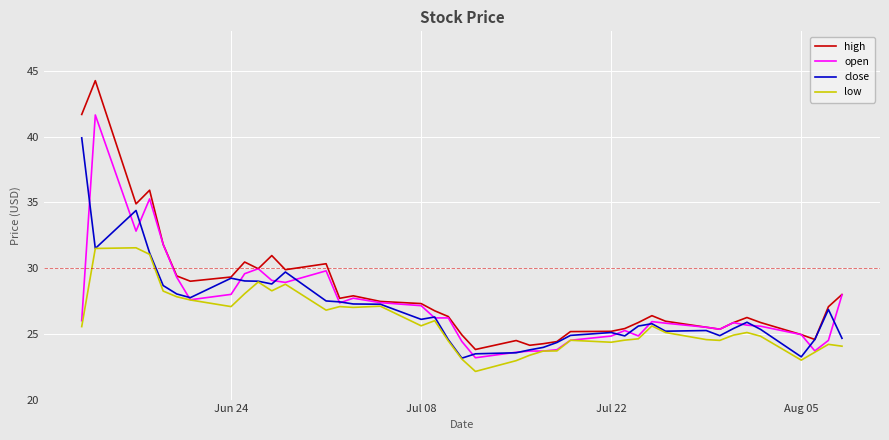

What is the minimum value for high?

23.8